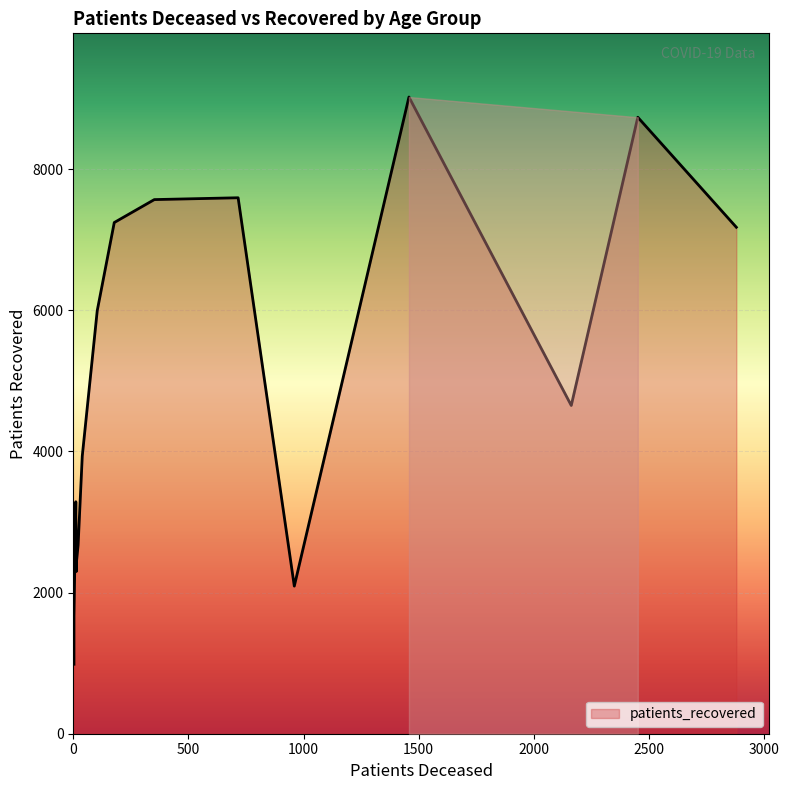

Rank the categories by patients_recovered value from lowest to highest.

20 - 24, 25 - 29, >90, 30 - 34, 35 - 39, 40 - 44, <20, 45 - 49, 85 - 89, 50 - 54, 80 - 84, 55 - 59, 60 - 64, 65 - 69, 75 - 79, 70 - 74